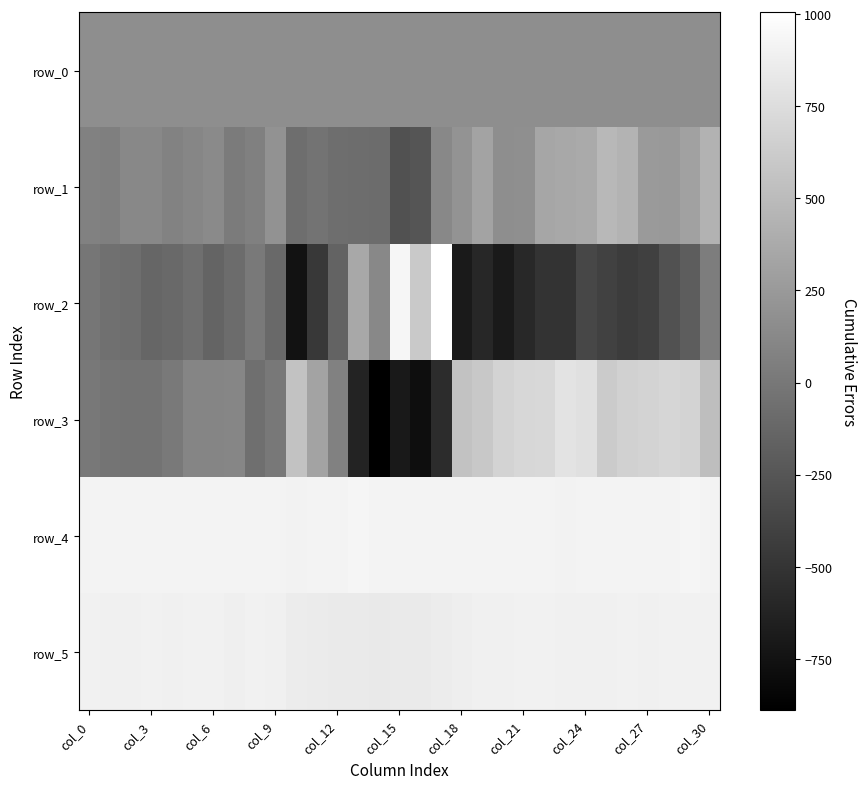

Which series has the largest total across all categories?

row_4